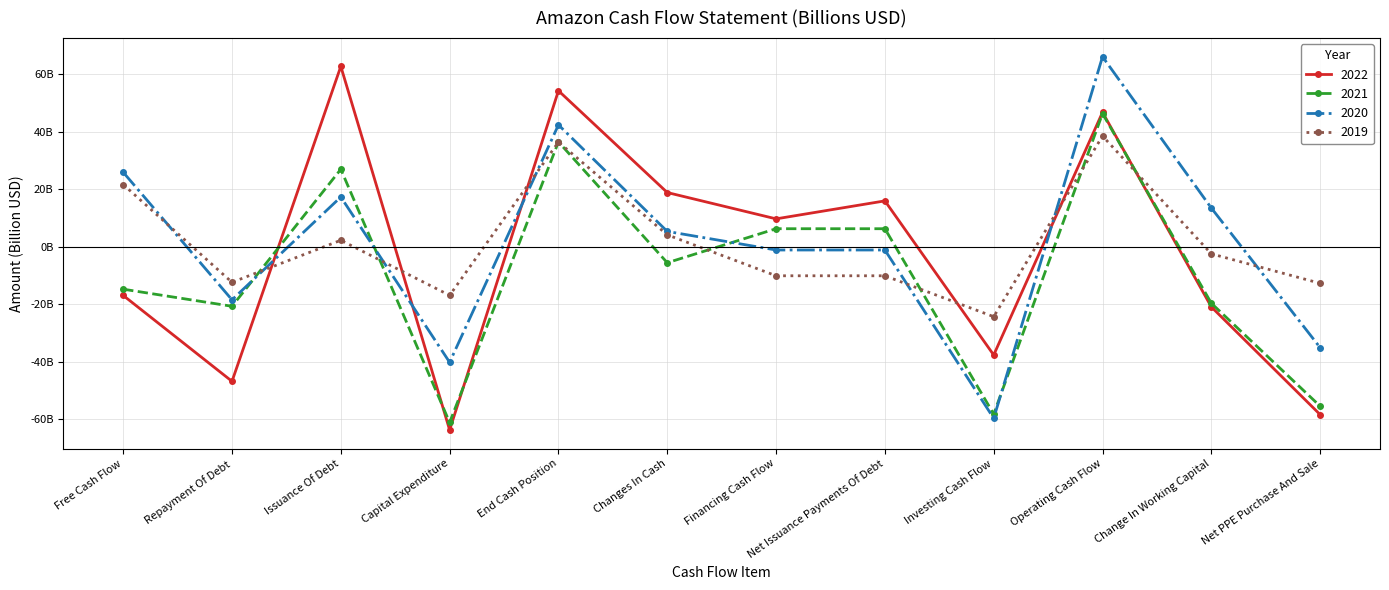

Does the chart have visible grid lines?

Yes